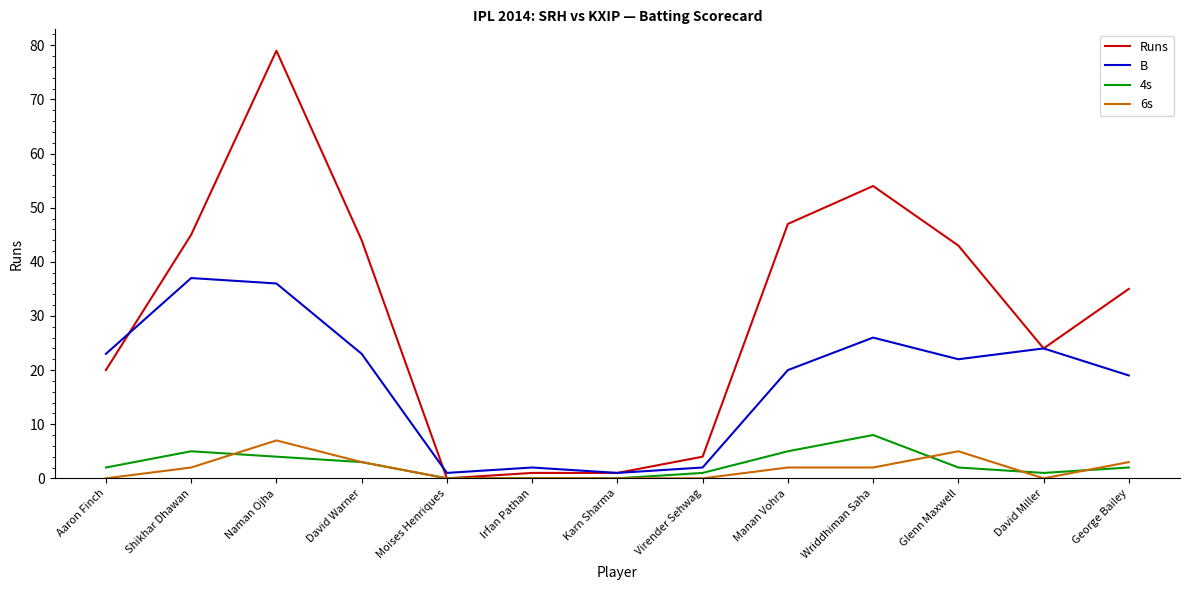

At which category does B reach its first local valley?

Moises Henriques